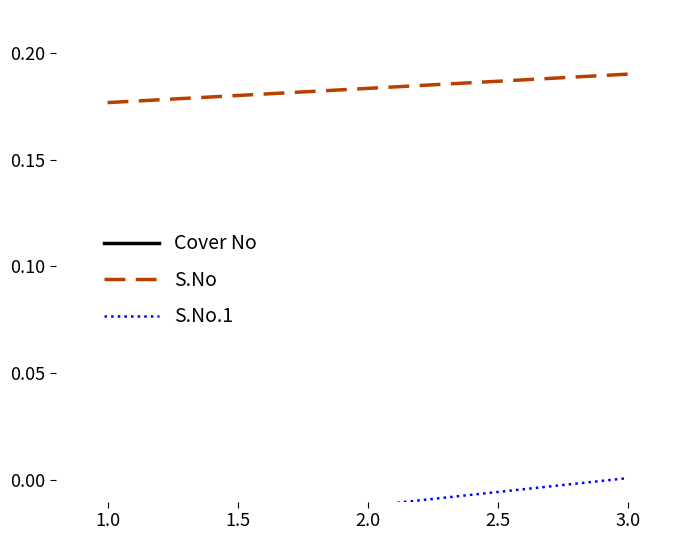

Count the number of data series in this chart.

3